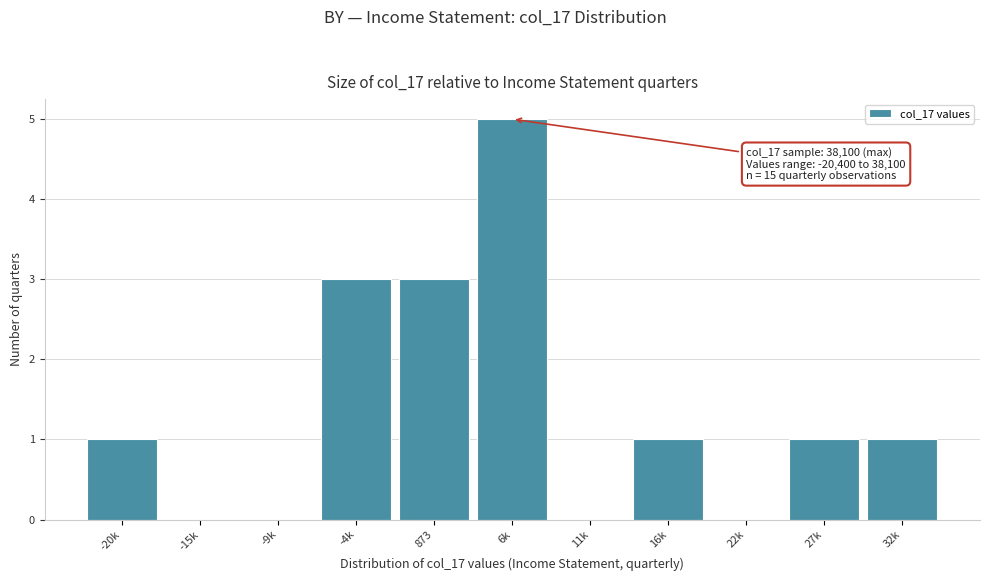

Reading left to right, transcribe all the data shown in this chart.

-20k=1	-15k=0	-9k=0	-4k=3	873=3	6k=5	11k=0	16k=1	22k=0	27k=1	32k=1